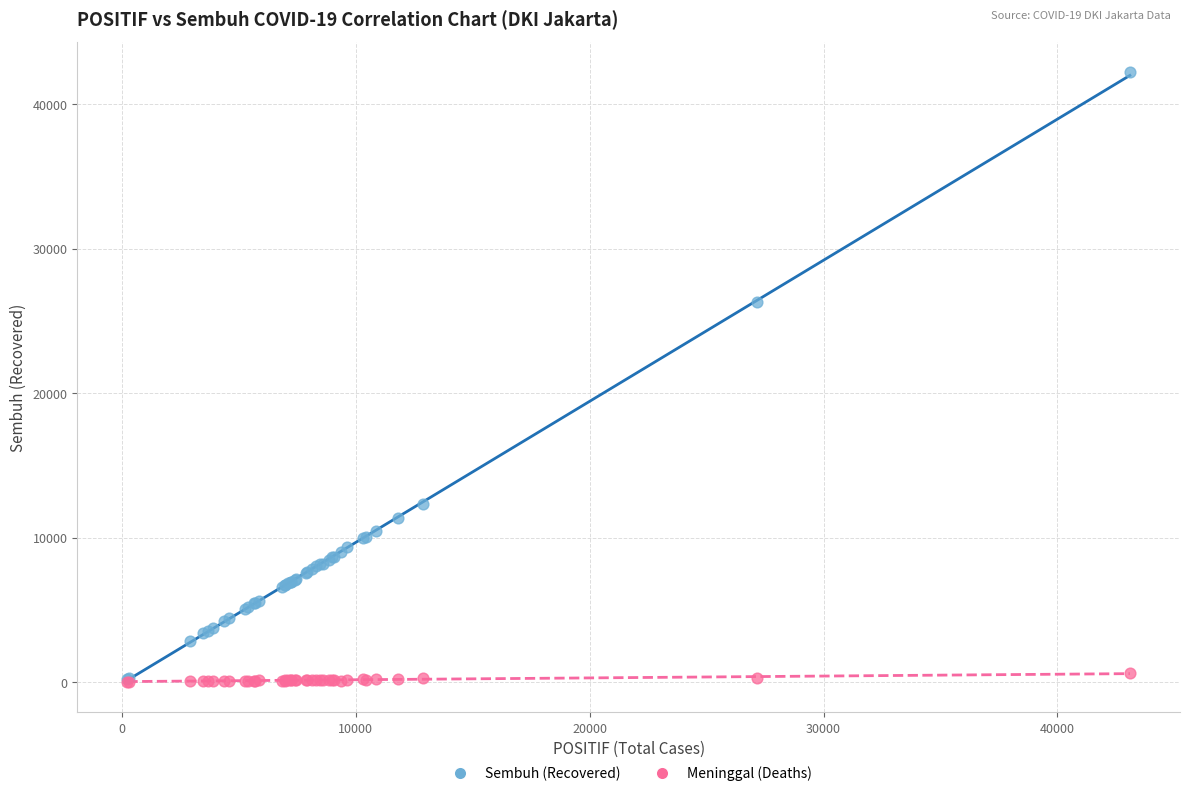

In the Sembuh (Recovered) series, what Y value is closest to 21221?

26302